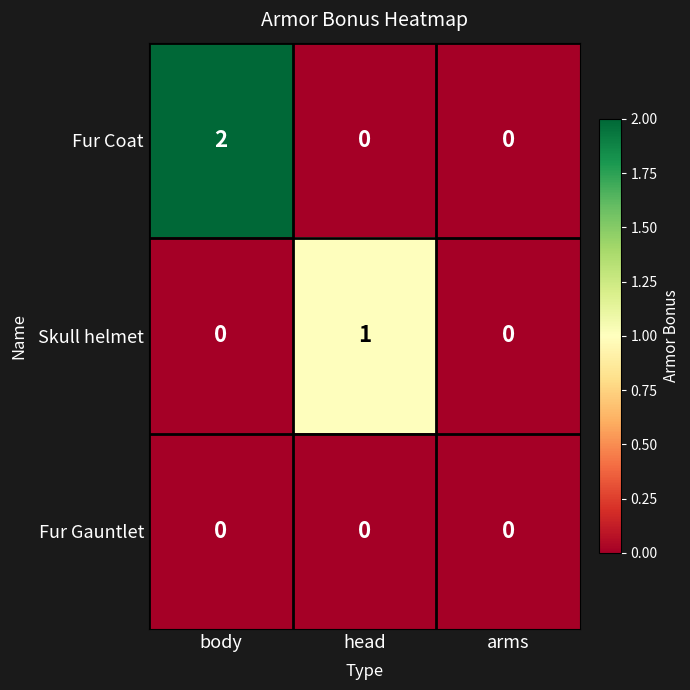

Rank the series by their maximum value, from lowest to highest.

Fur Gauntlet, Skull helmet, Fur Coat